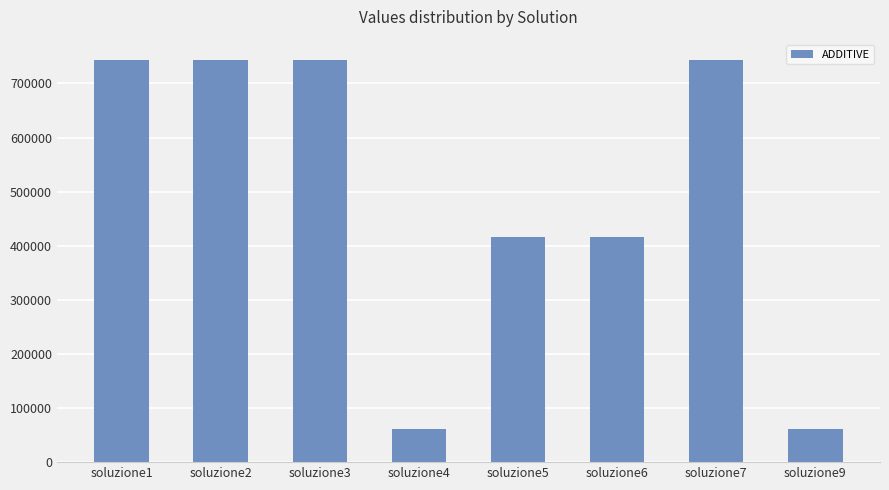

Is it true that the value at soluzione4 is 60665.3?

True